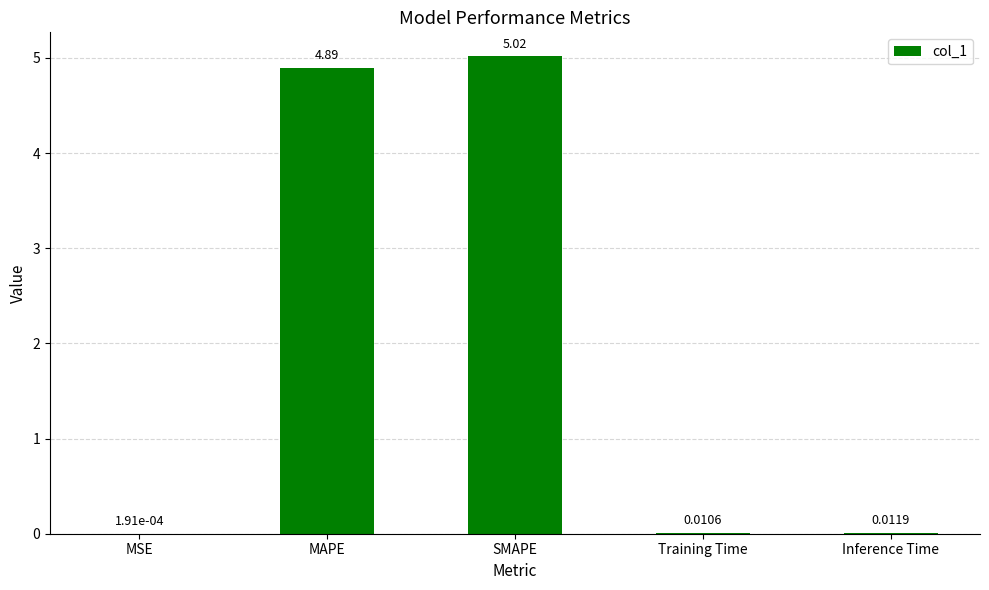

At which category does the chart reach its peak across all series?

SMAPE